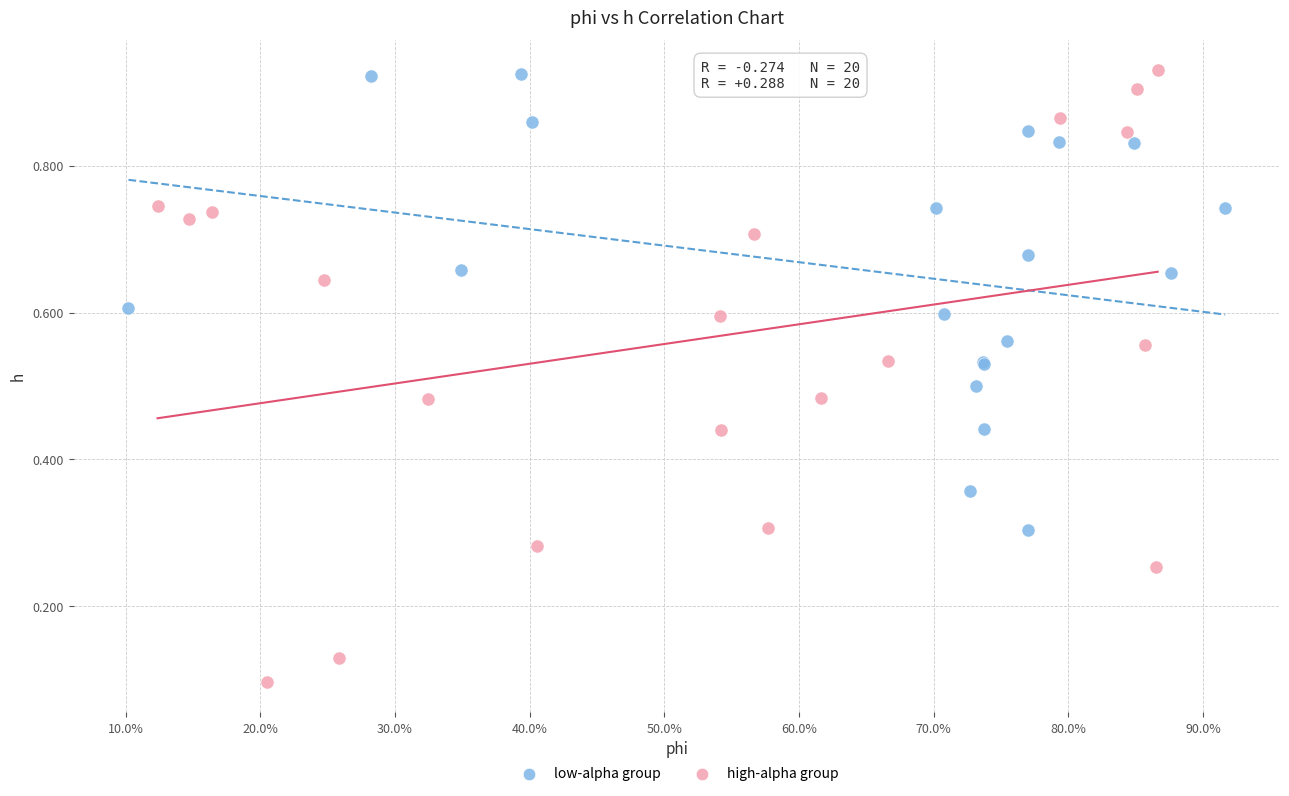

What are all the series names shown in the legend?

low-alpha group, high-alpha group